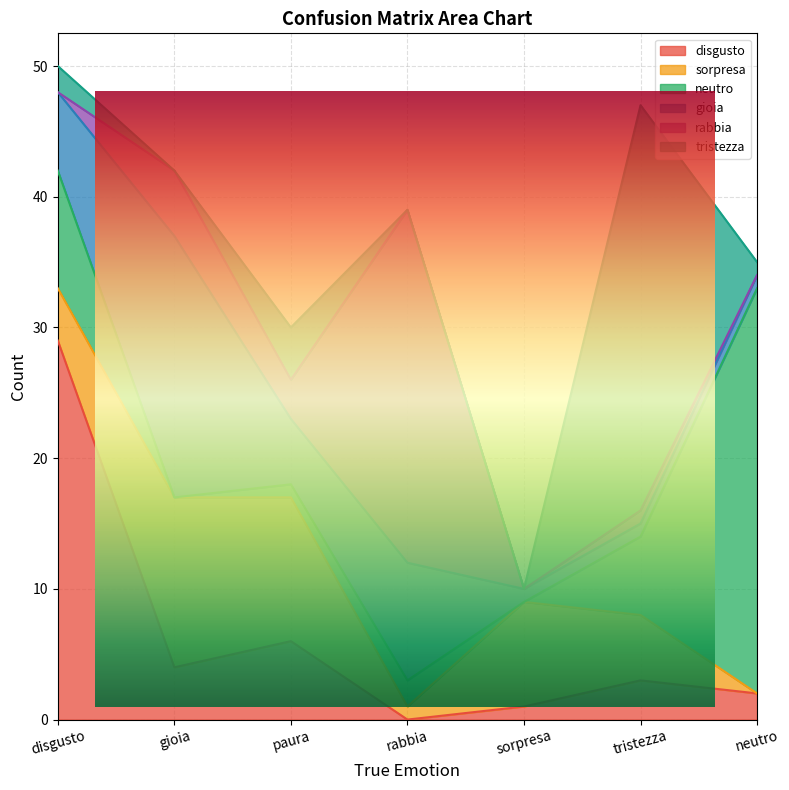

Which series has the largest total across all categories?

neutro